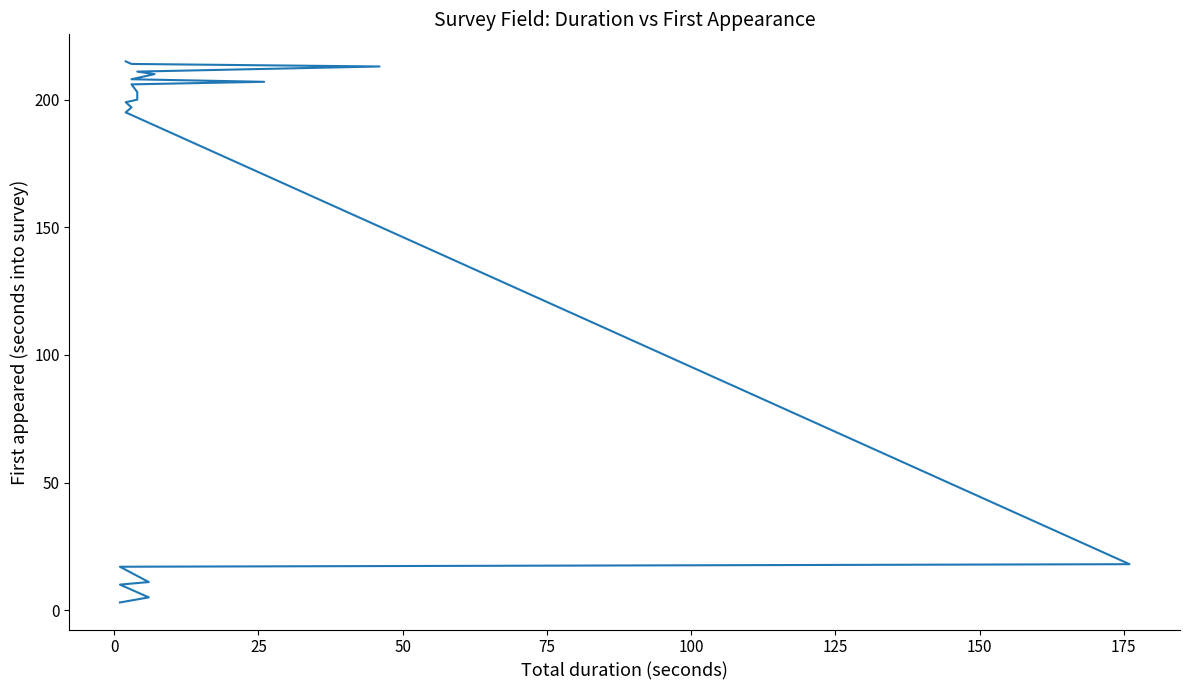

Is it true that the value at 200 is 29?

False